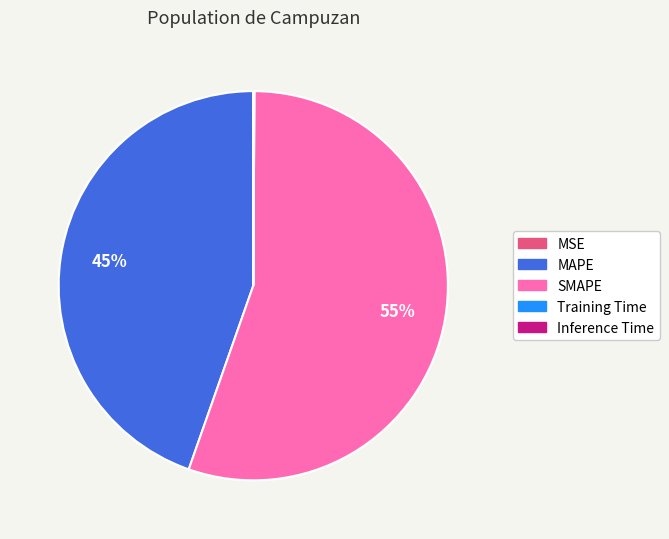

Which category has the biggest portion of the pie?

SMAPE